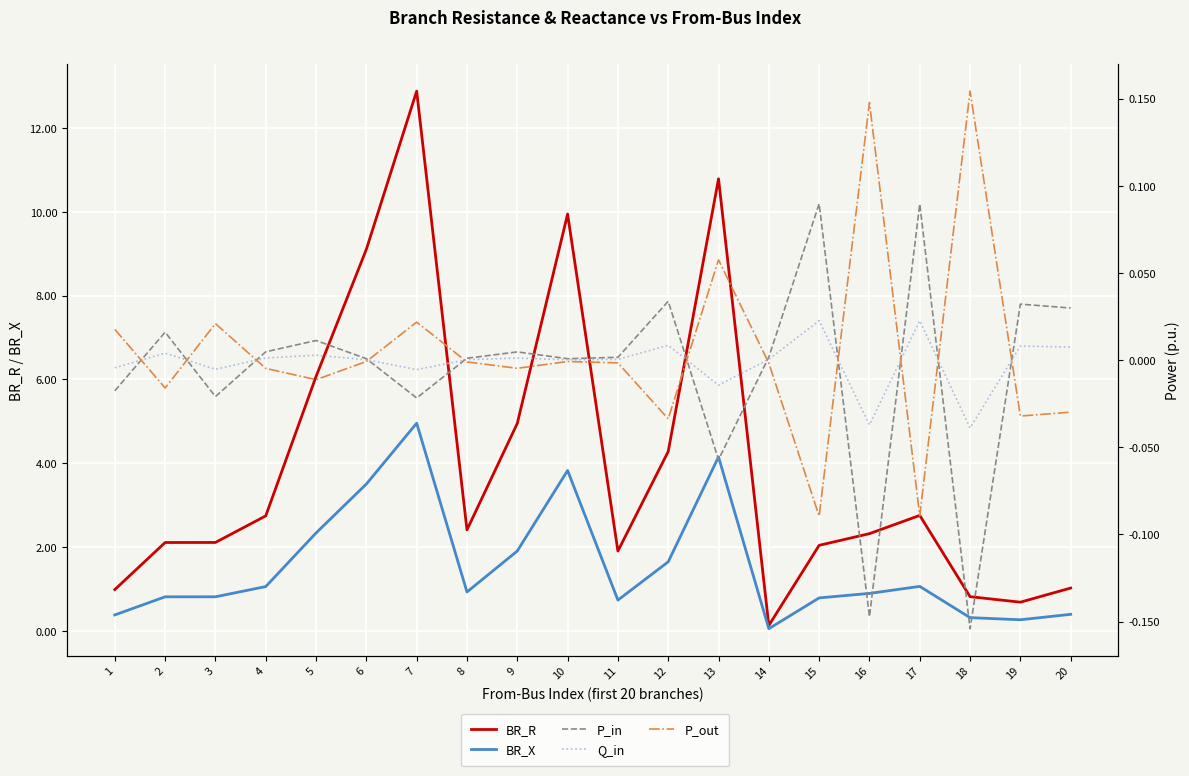

What is the minimum value shown in the chart?

-0.2